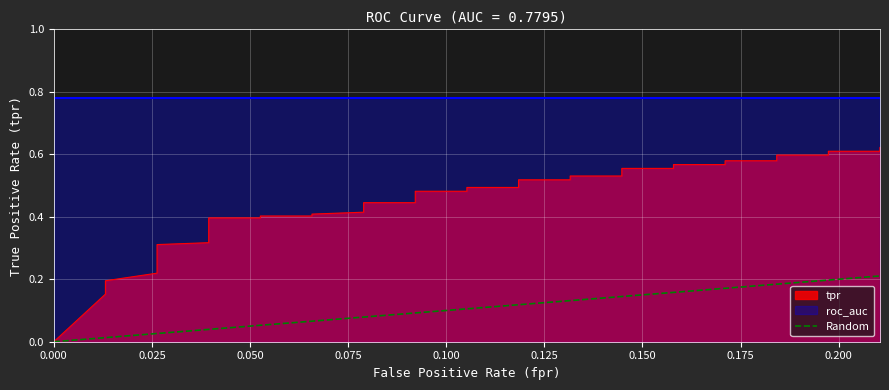

The chart shows a value of 0.1 at 0.000. True or false?

False